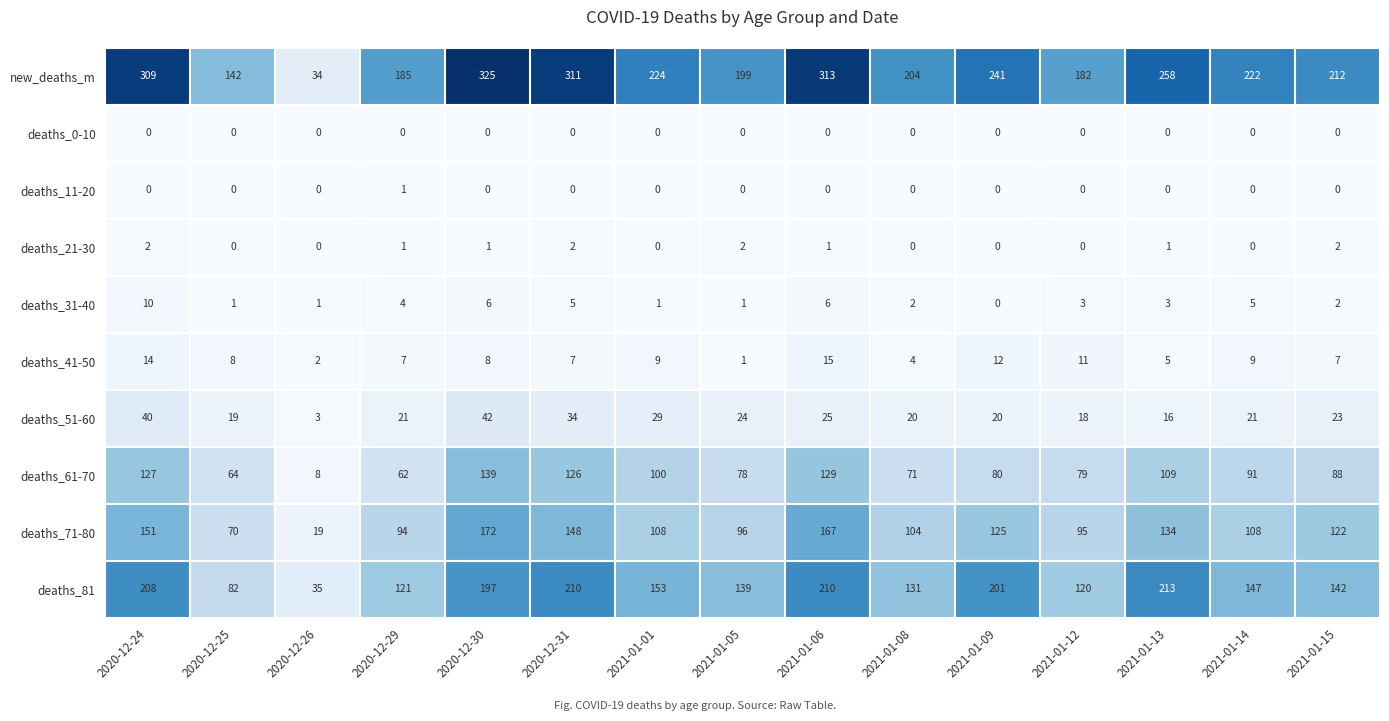

At which category is the sum across all series the highest?

2020-12-30